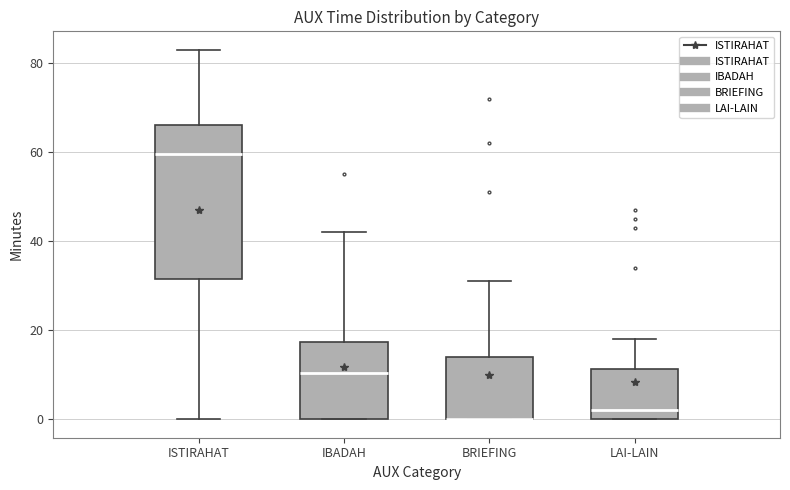

Where does the upper whisker of the box for BRIEFING end on the y-axis? The values are not printed on the chart, so give them approximately, as read against the axis.

32